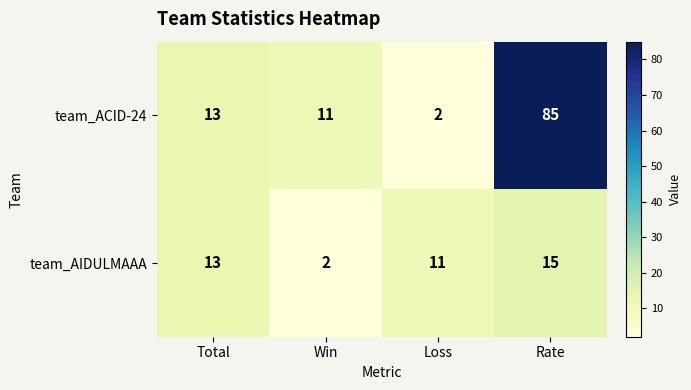

Reading left to right, what are all the values shown in this chart?

team_ACID-24: 13	11	2	85
team_AIDULMAAA: 13	2	11	15